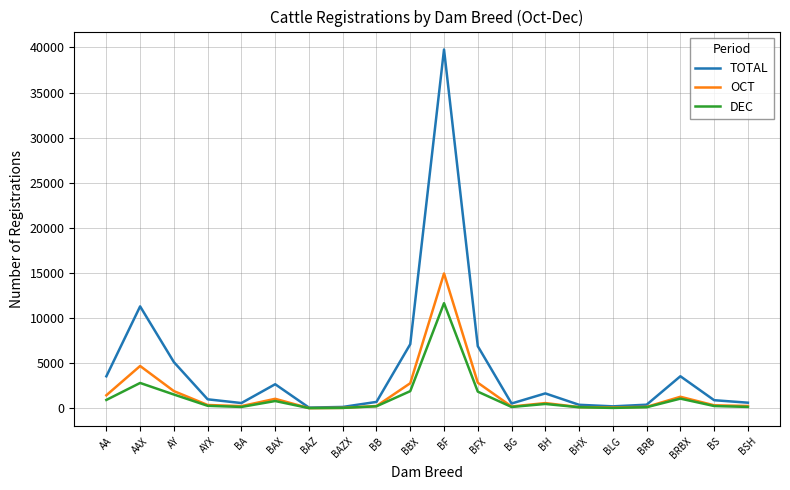

Which series changed the most between BAX and BH?

TOTAL